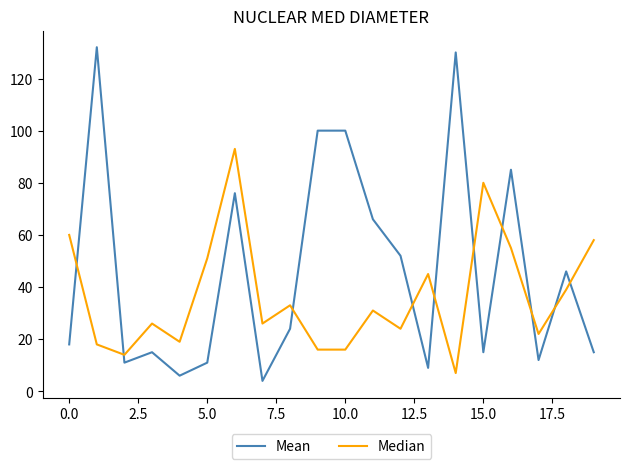

Which series has the largest total across all categories?

Mean